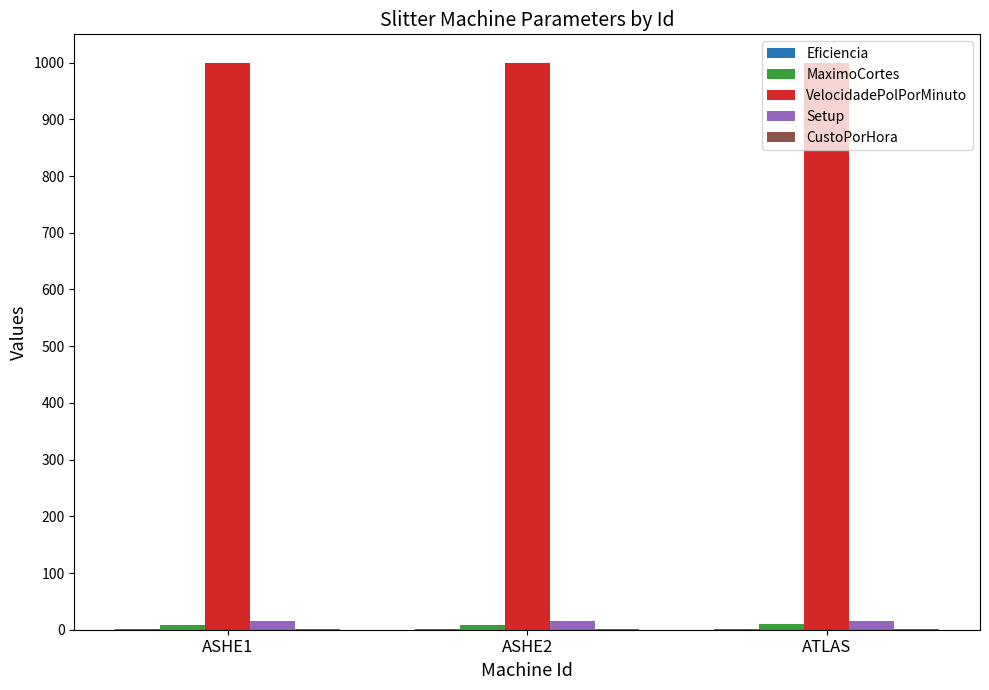

Which series has the largest total across all categories?

VelocidadePolPorMinuto